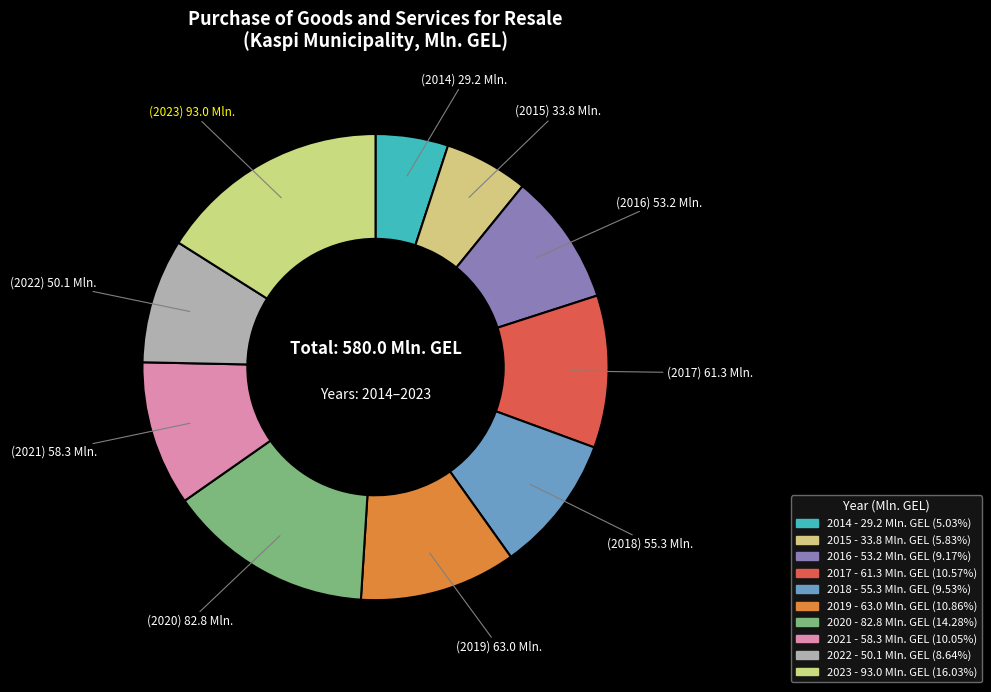

Count the number of slices in the pie.

10